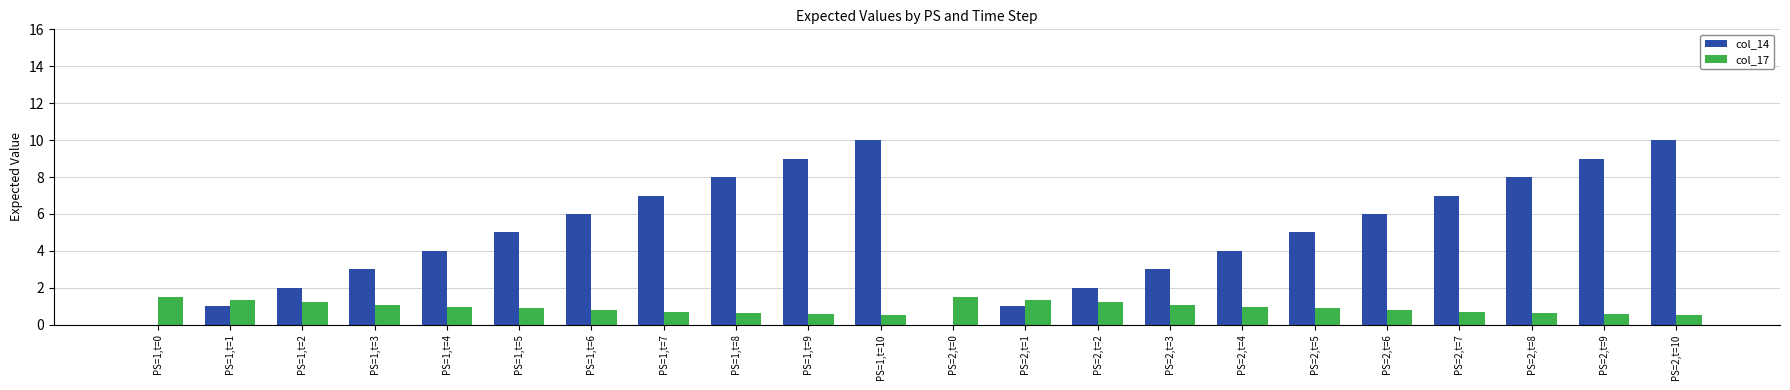

Is it true that col_14 equals 2.0 at PS=1,t=2?

True